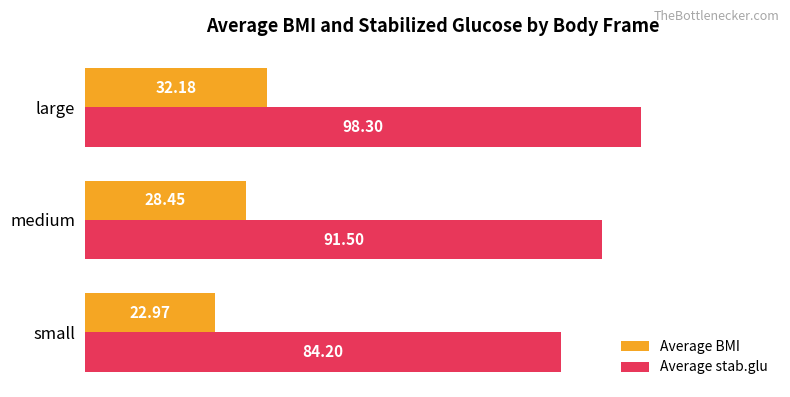

What is the minimum value for Average BMI?

23.0